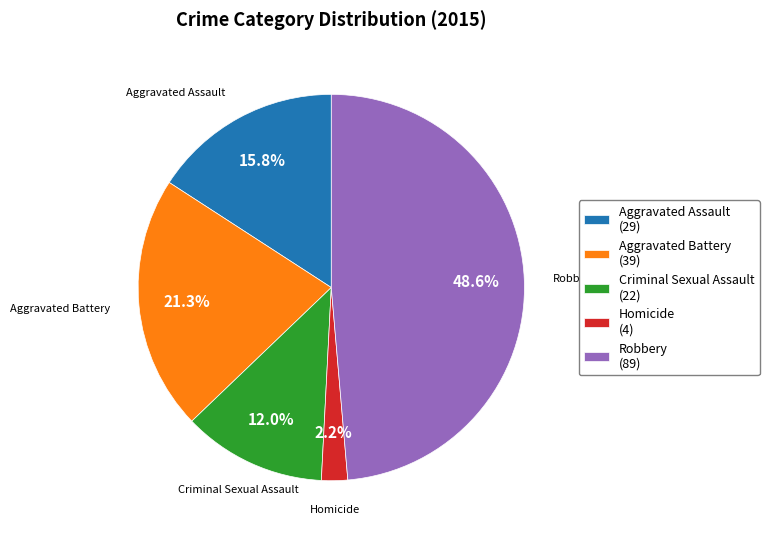

What percentage is the Criminal Sexual Assault slice, to the nearest percent?

12%